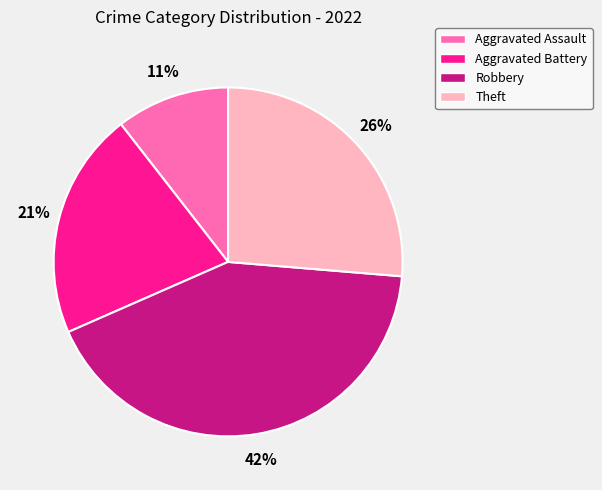

To the nearest percent, what is the average slice percentage?

25%